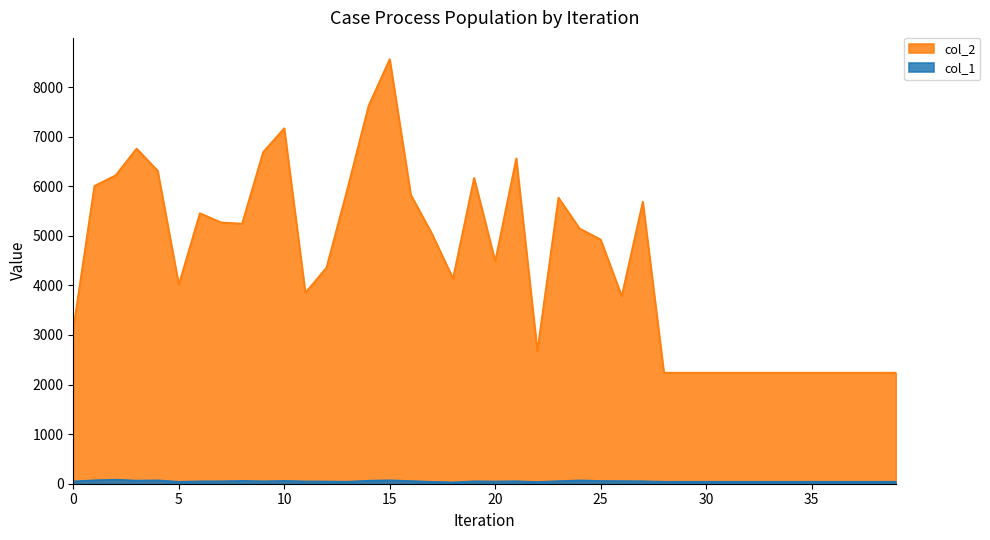

What is the average value of the col_1 series?

49